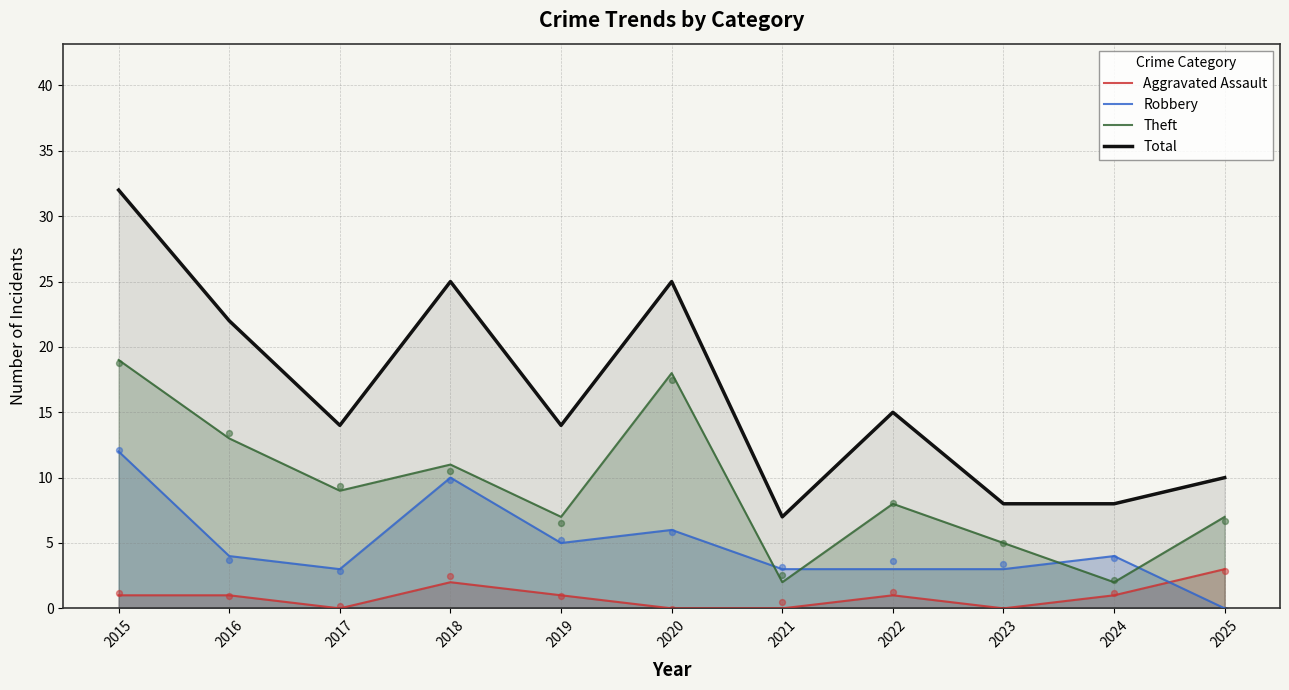

Which series reaches the minimum Y coordinate?

Aggravated Assault